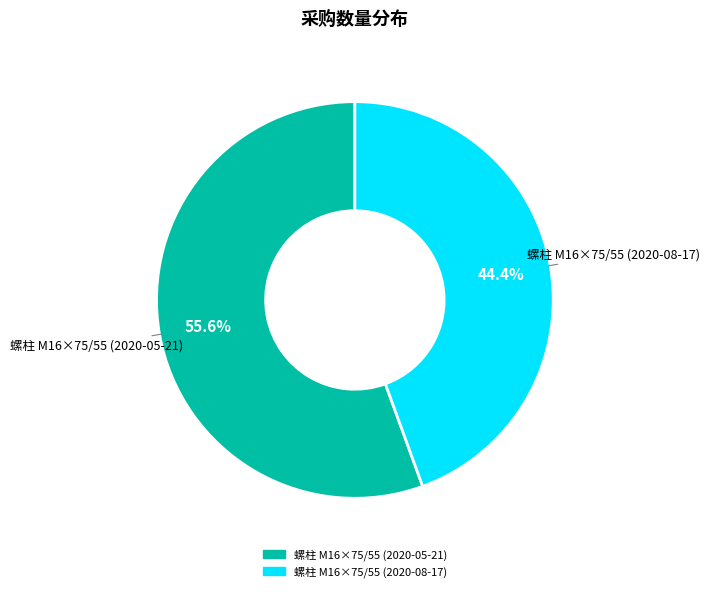

How many slices are in this pie chart?

2